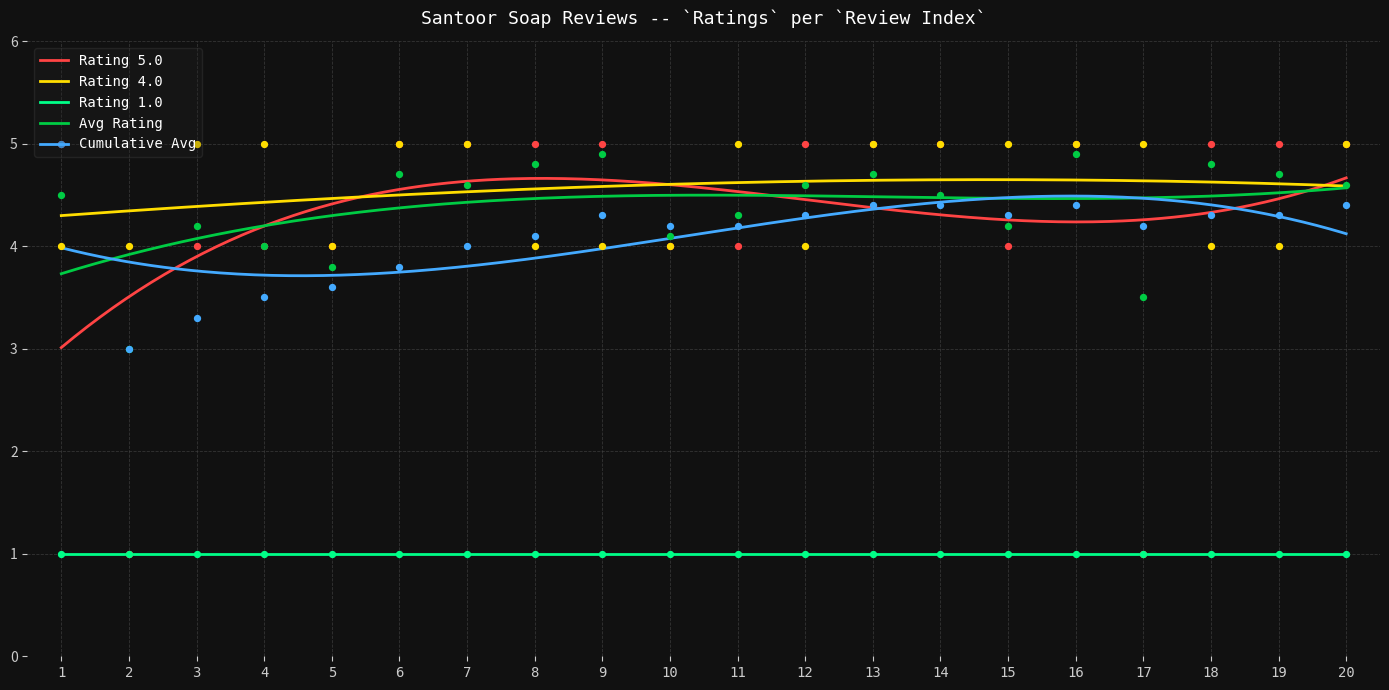

Is the value of Rating 4.0 at 5 greater than the value of Rating 5.0 at 17?

Yes